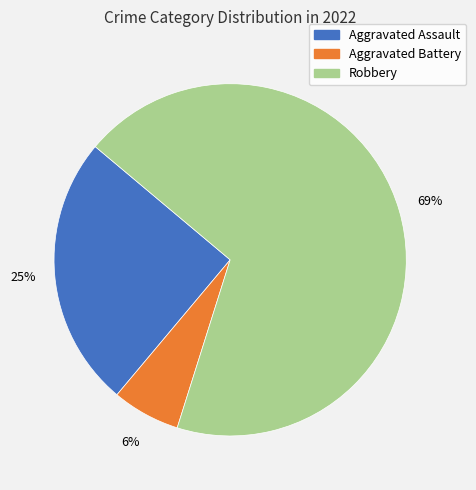

How many segments does this pie chart have?

3